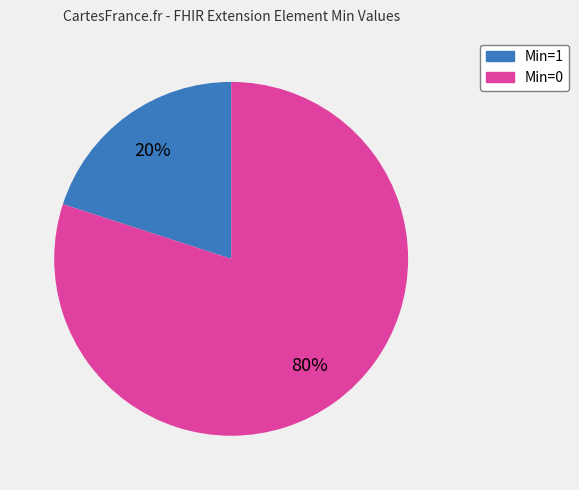

Is there a majority slice in this chart?

Yes